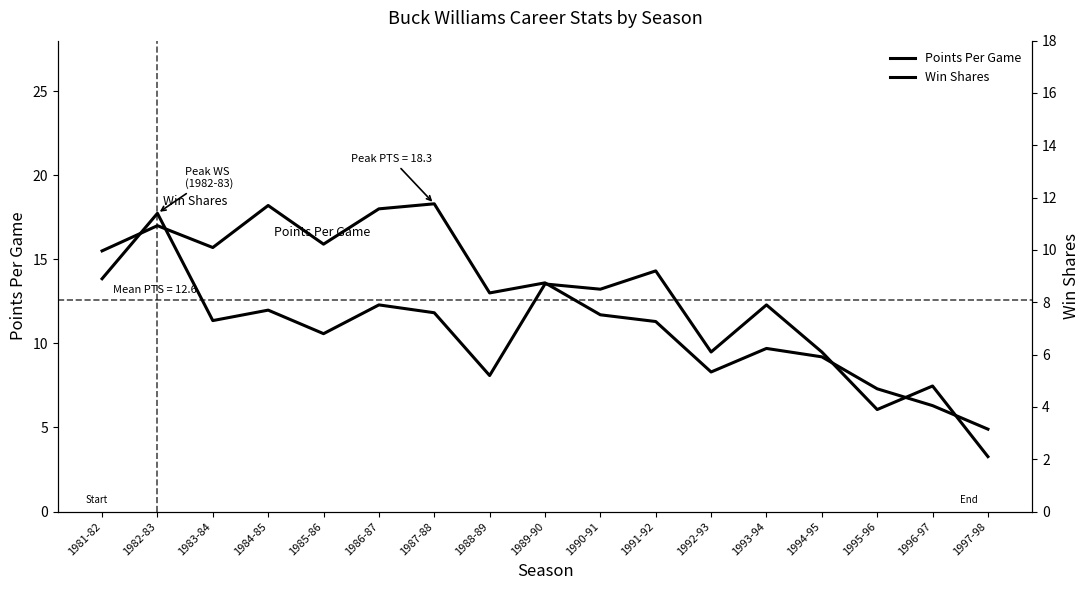

What is the label of the 14th point from the left?

1994-95